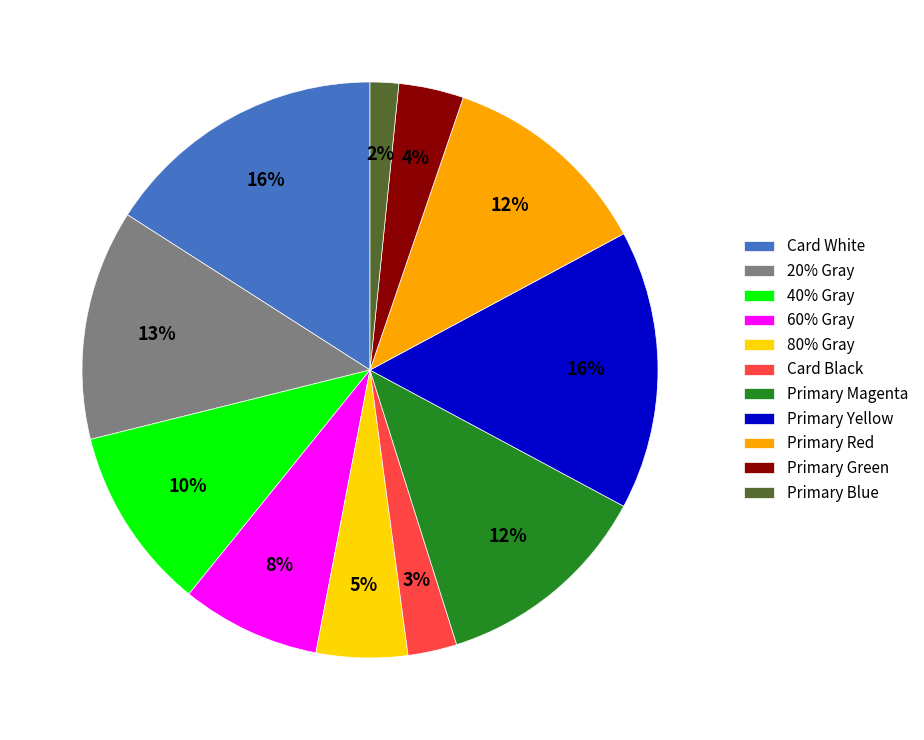

To the nearest percent, what portion does Primary Yellow represent?

16%